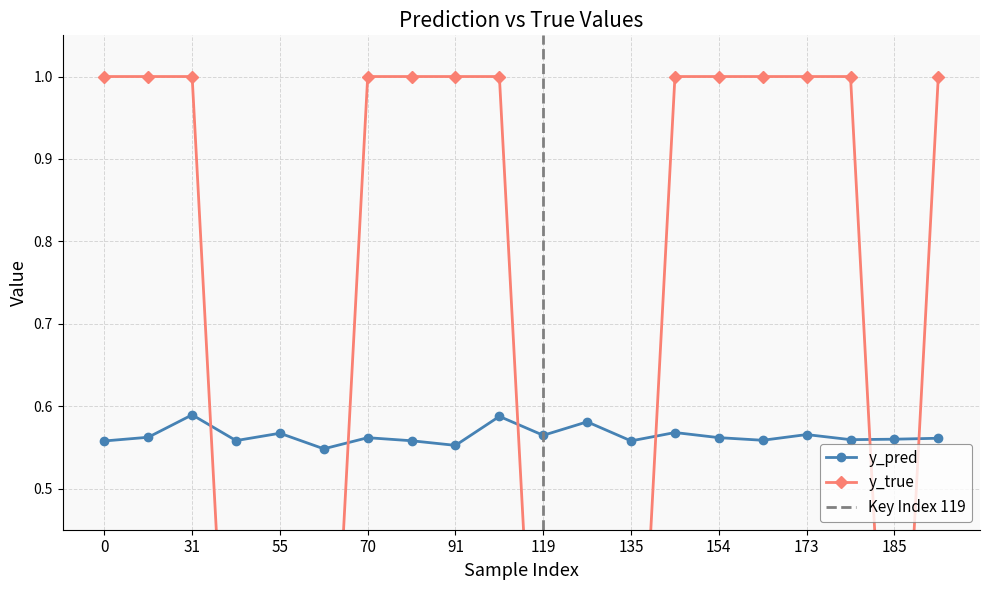

How many categories are shown in the chart?

20